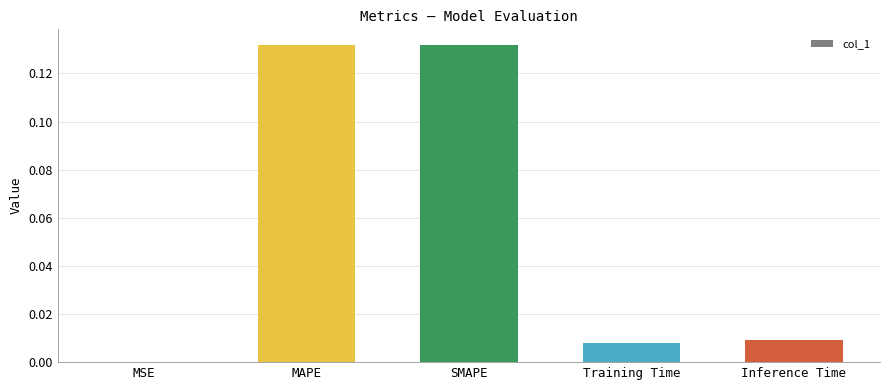

Between Training Time and MSE, which is larger?

Training Time